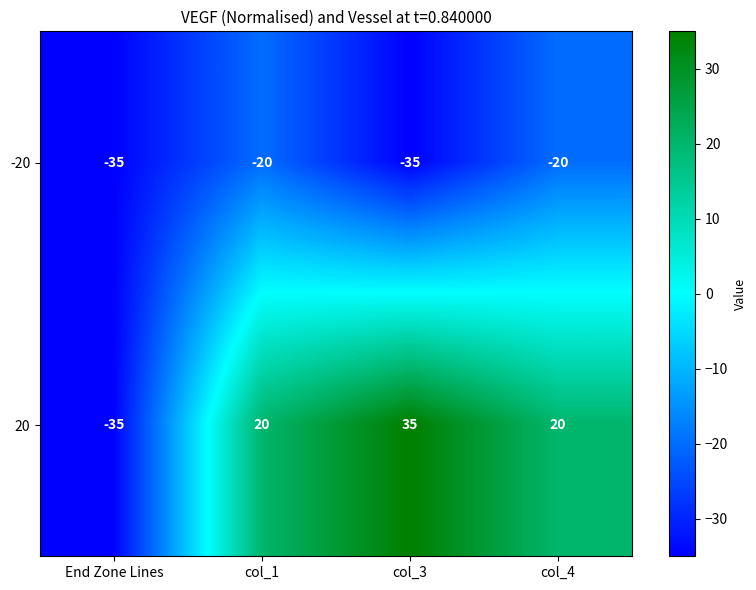

Reading left to right, extract all data points from this chart.

-20: -35	-20	-35	-20
20: -35	20	35	20